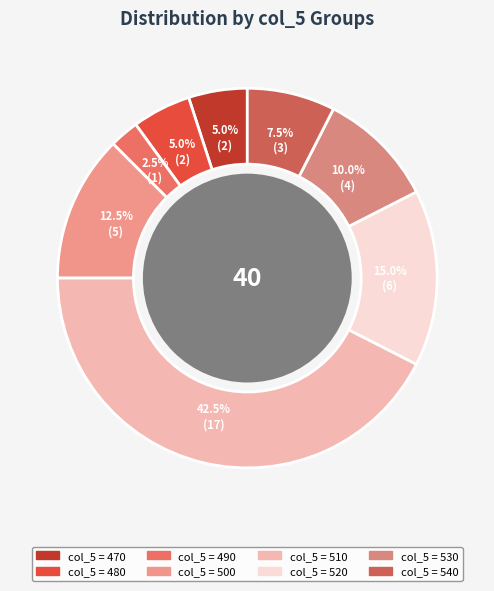

How many slices are in this pie chart?

8